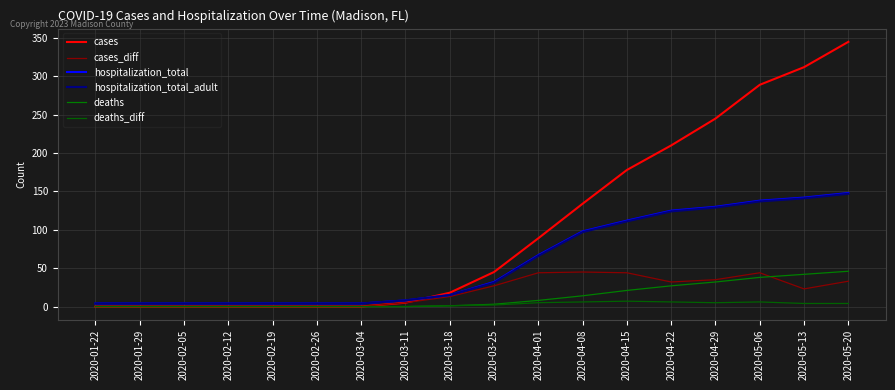

What is the difference between the cases values at 2020-05-06 and 2020-03-18?

271